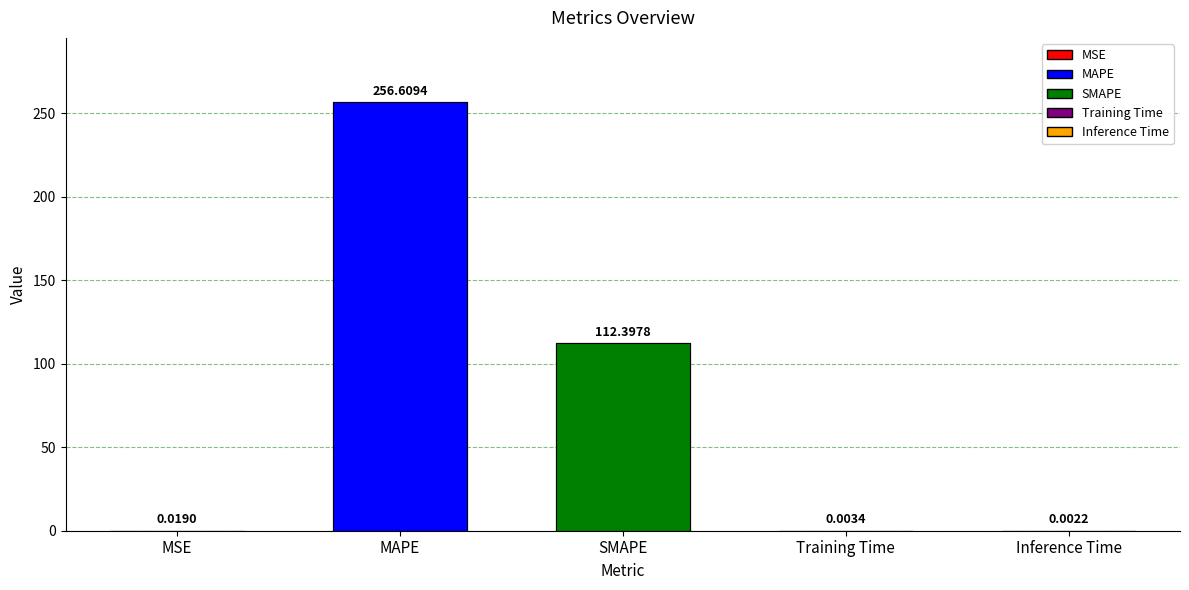

How many categories are shown in the chart?

5